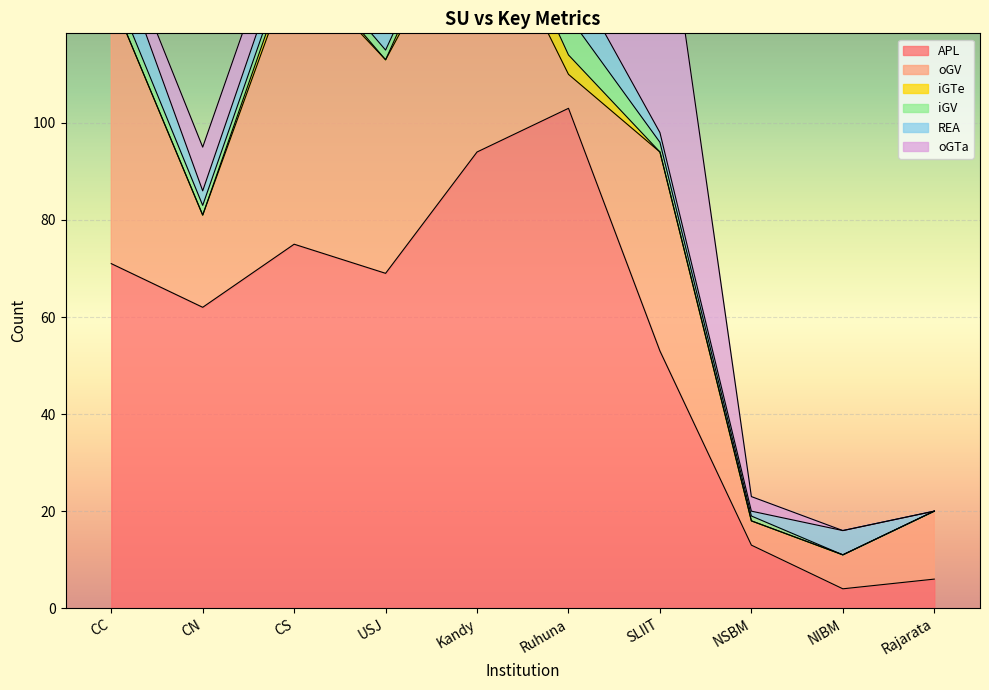

List the series in order of their peak value, highest first.

APL, oGV, oGTa, REA, iGV, iGTe